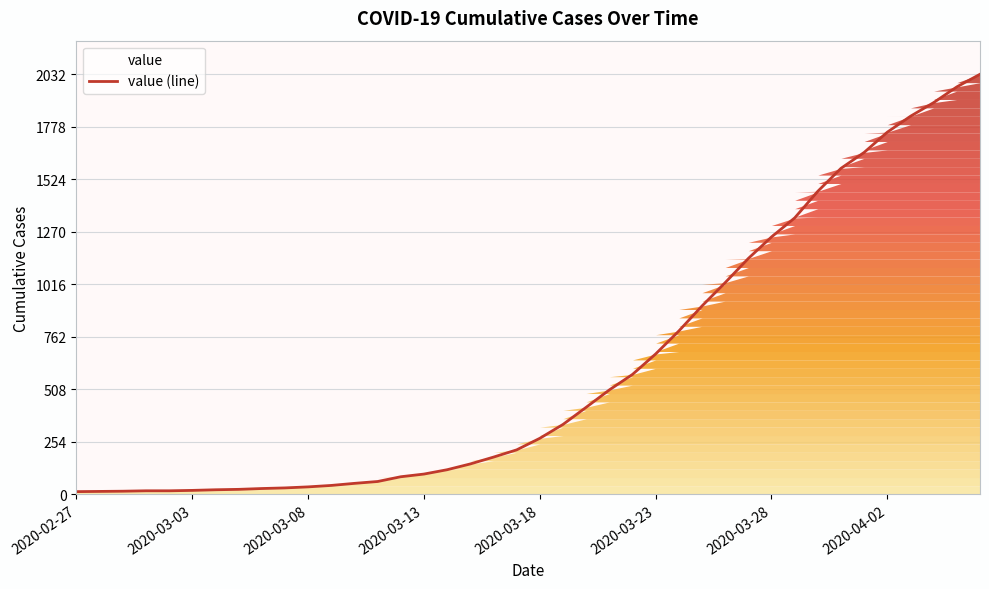

How many values exceed 271?

19